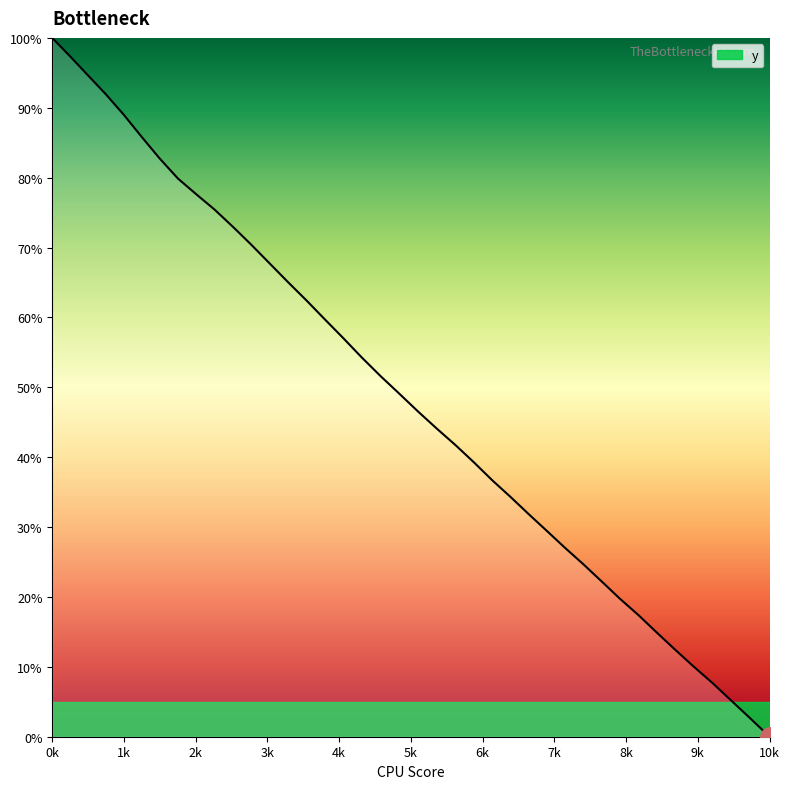

What is the difference between the maximum and minimum values?

100.0